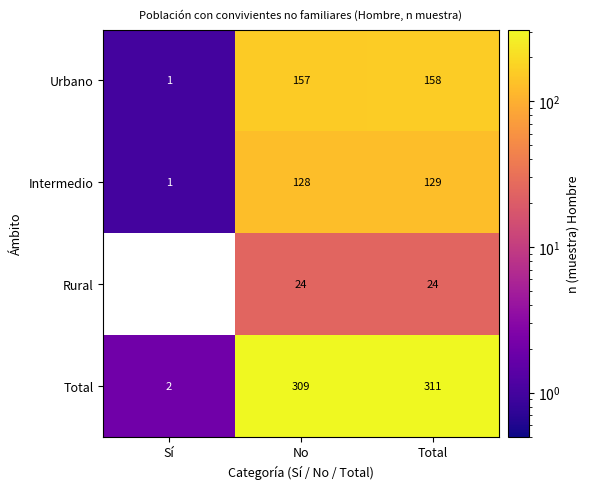

At how many categories does at least one series exceed 284?

2